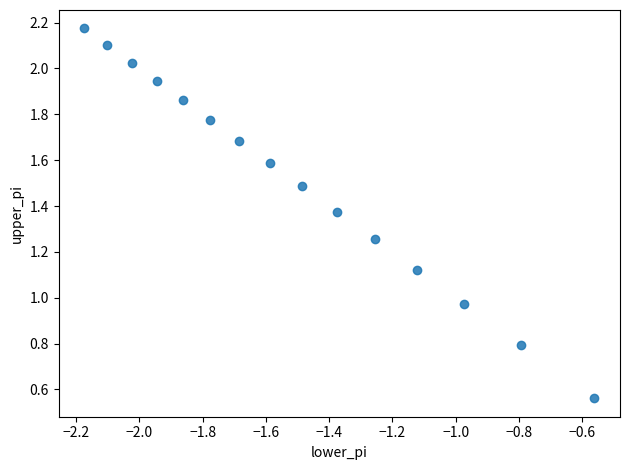

What is the range of Y values (max minus min)?

1.6